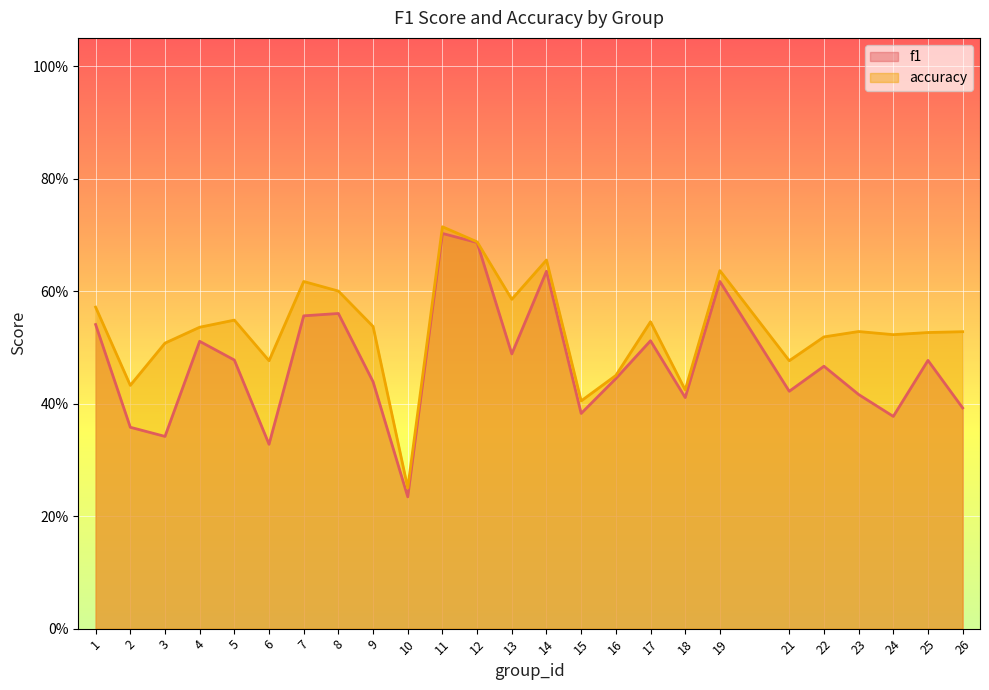

True or false: f1 and accuracy intersect in this chart.

False